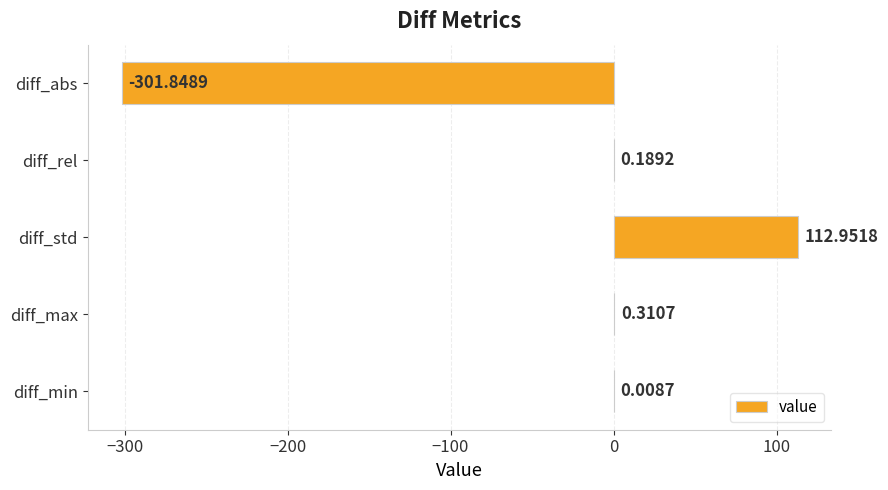

What is the change in value from diff_abs to diff_std?

+414.8